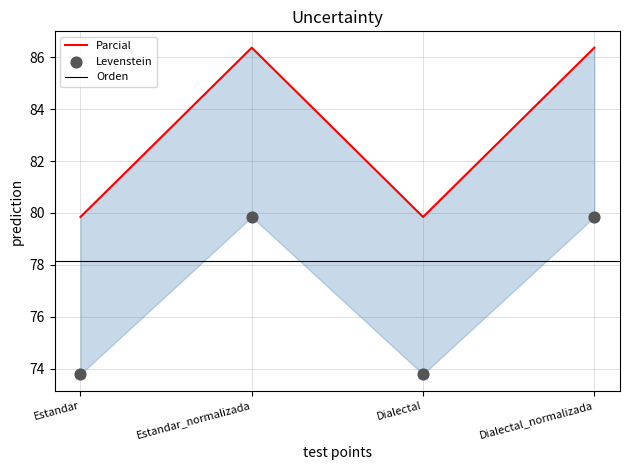

At which category is the sum across all series the highest?

Estandar_normalizada